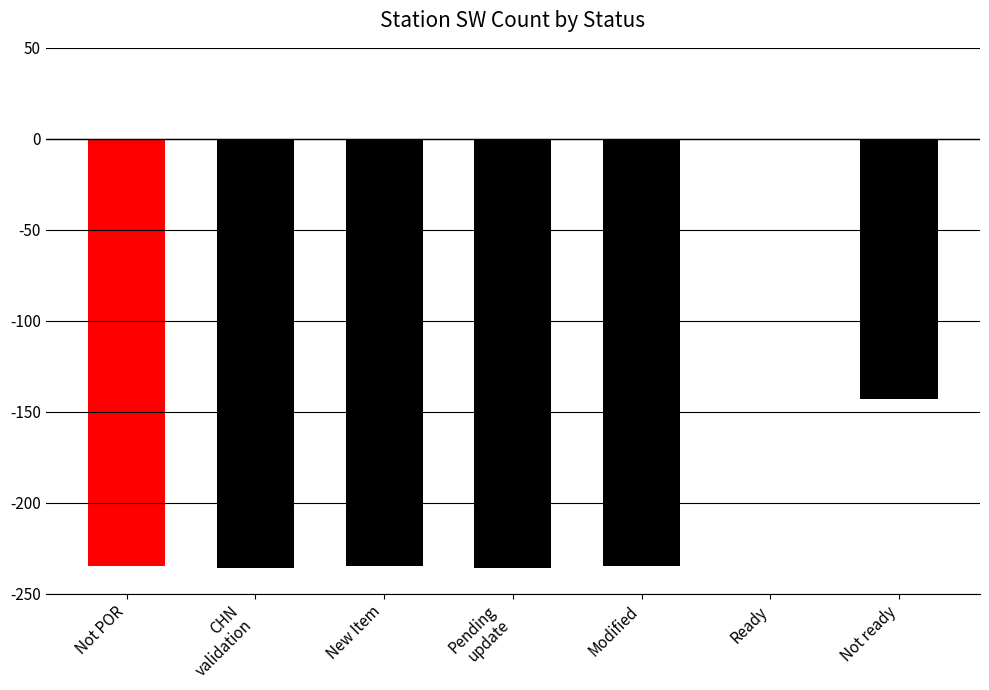

What is the change in value from New Item to Not ready?

+92